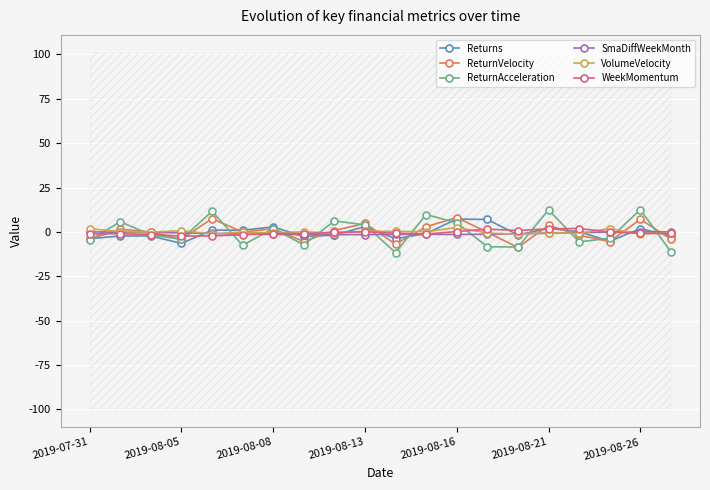

The ReturnVelocity series shows -4.2 at 2019-07-31. True or false?

True